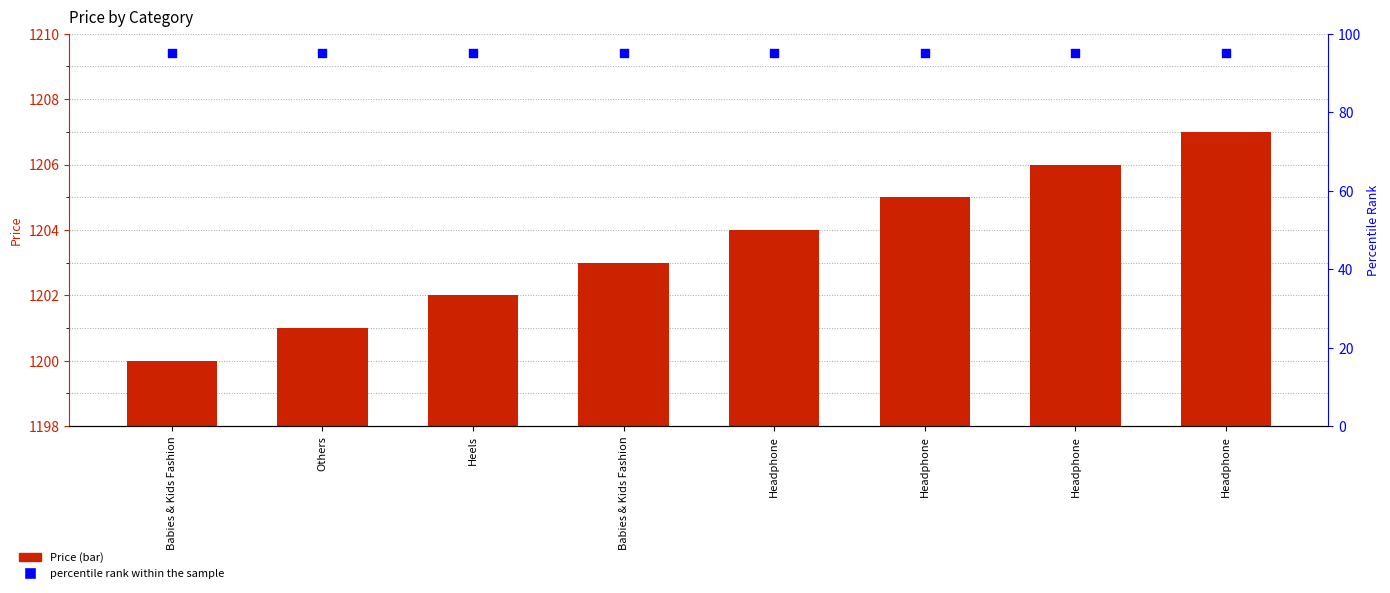

Is the value of Price at Babies & Kids Fashion greater than the value of percentile rank within the sample at Headphone?

Yes